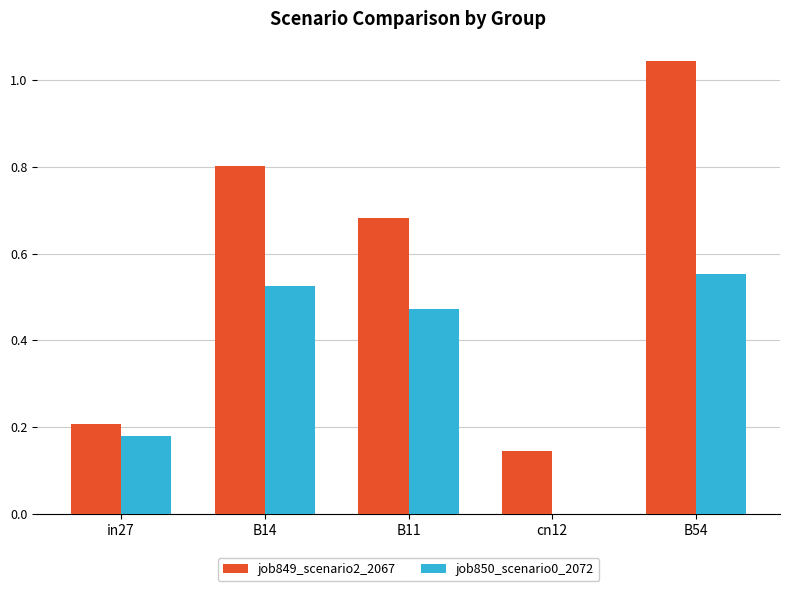

Which label corresponds to the largest value in the chart?

B54